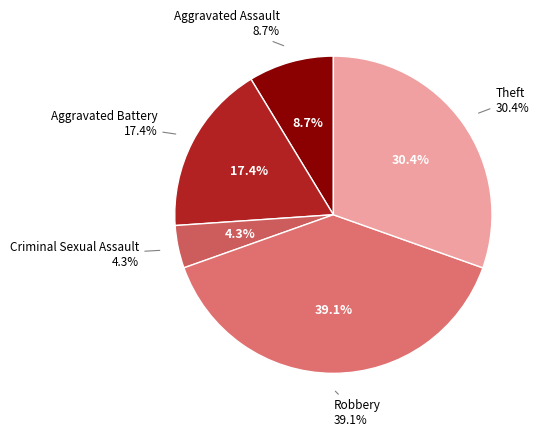

What percentage is NOT represented by Theft?

69.6%